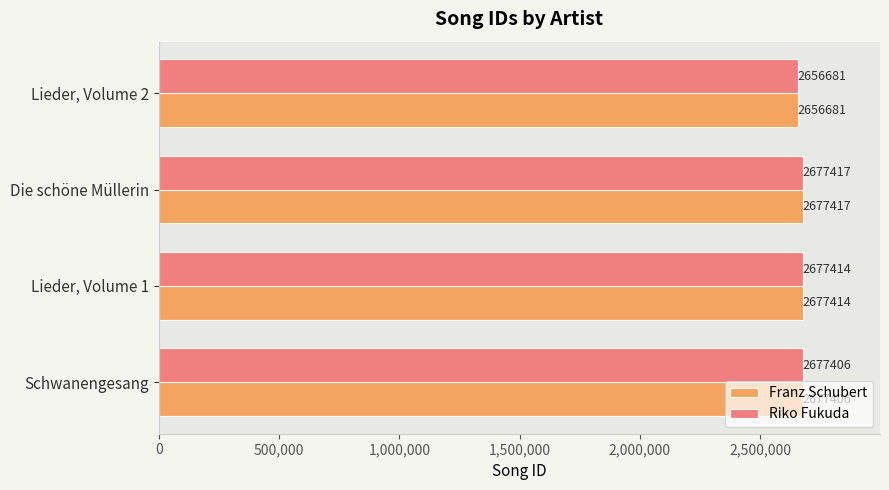

Where is Riko Fukuda nearest to the value 2667049?

Schwanengesang